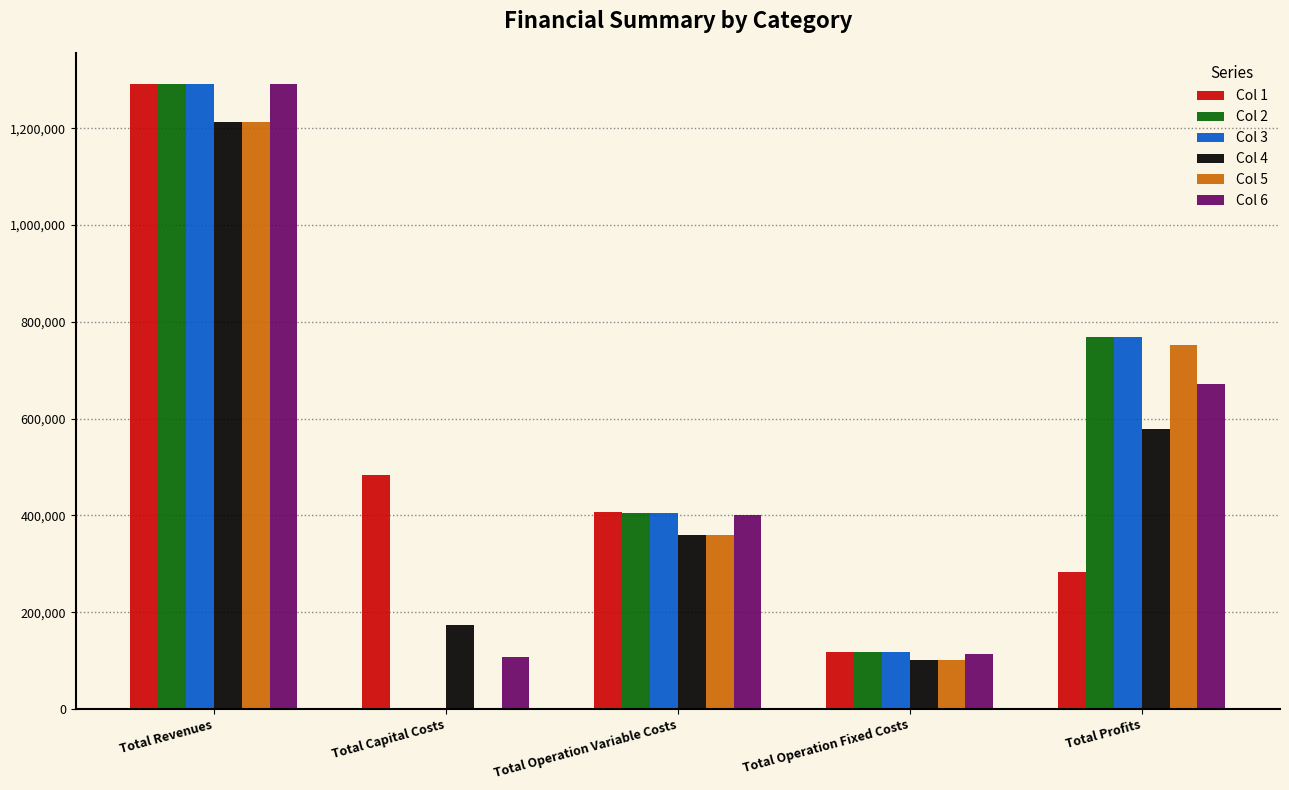

What are all the series names shown in the legend?

Col 1, Col 2, Col 3, Col 4, Col 5, Col 6